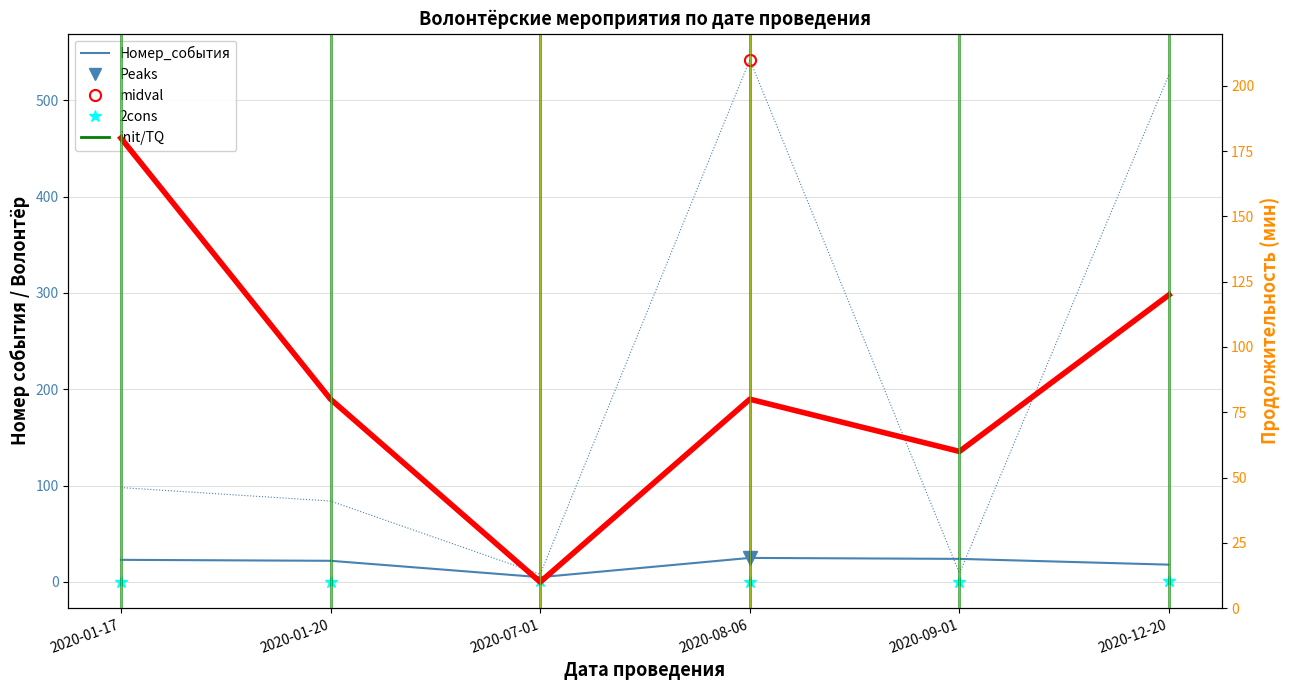

Which series has the largest range (max minus min)?

Номер_волонтера